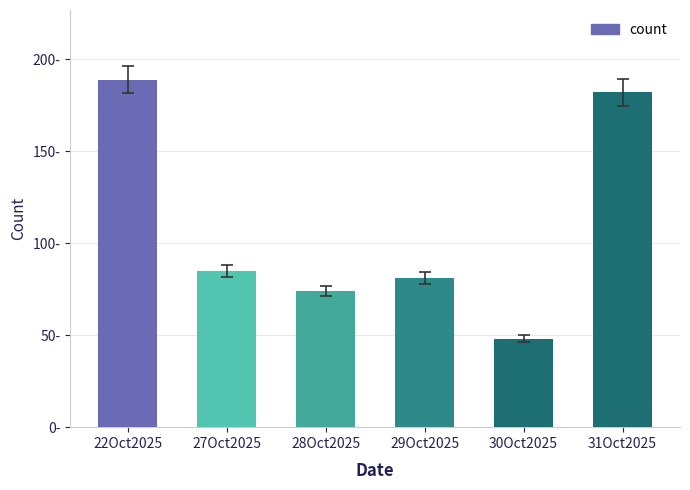

Reading right to left, extract all data points from this chart.

182	48	81	74	85	189